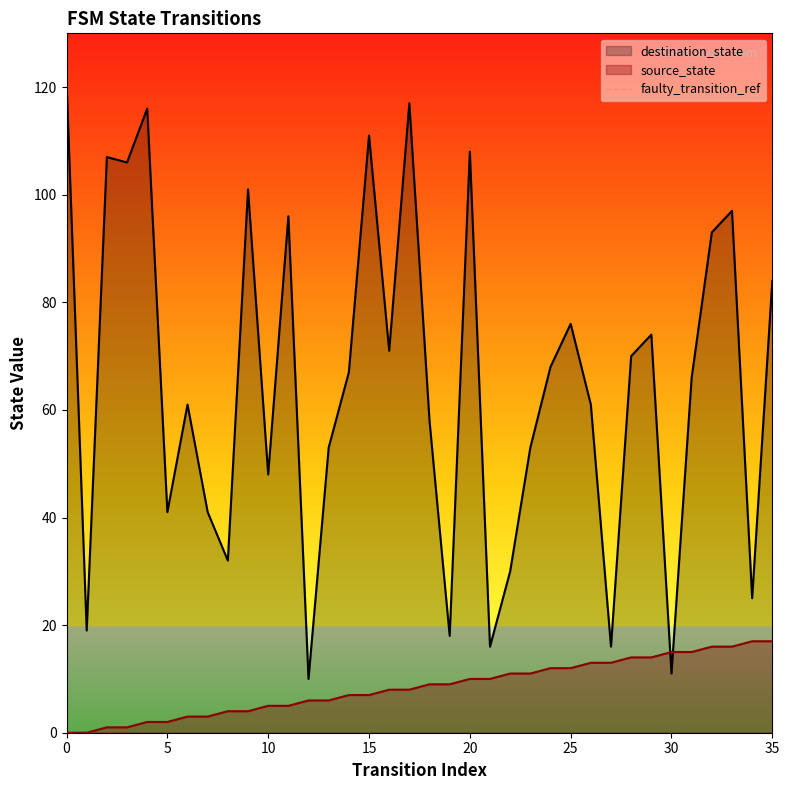

The value of source_state at 35 is 4. True or false?

False